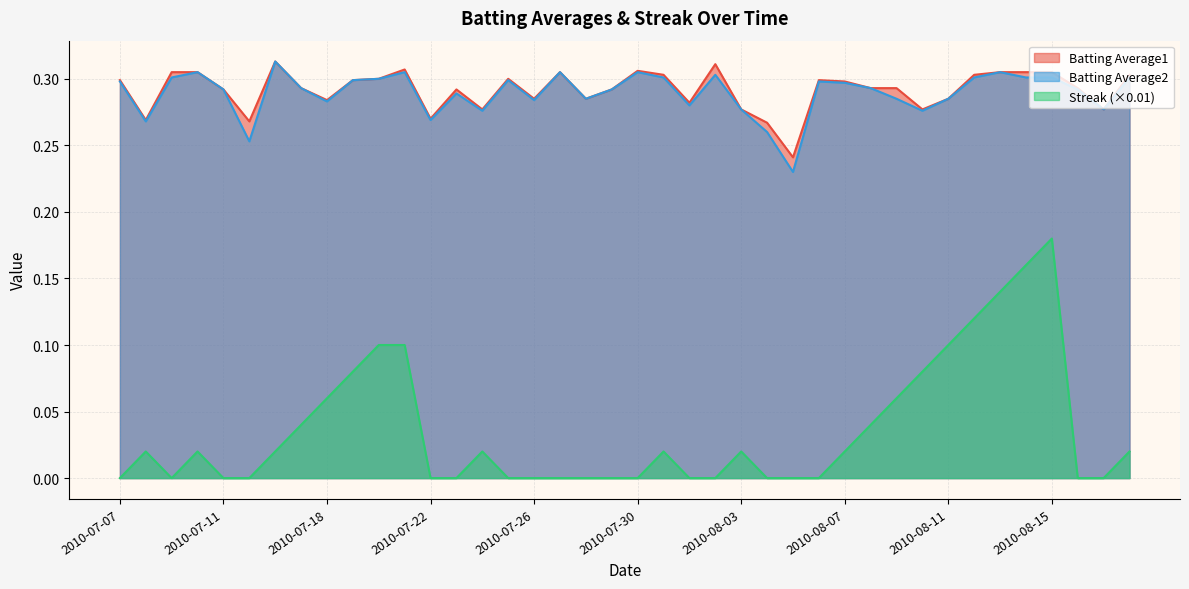

True or false: Batting Average2 and Streak cross at least once.

False